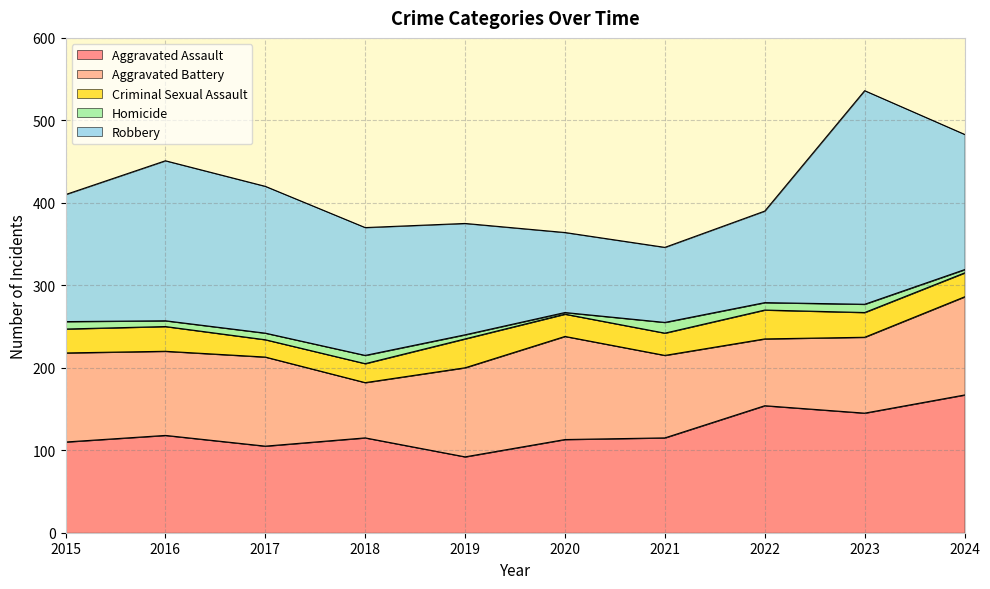

Rank the series at 2015 from highest to lowest value.

Robbery, Aggravated Assault, Aggravated Battery, Criminal Sexual Assault, Homicide